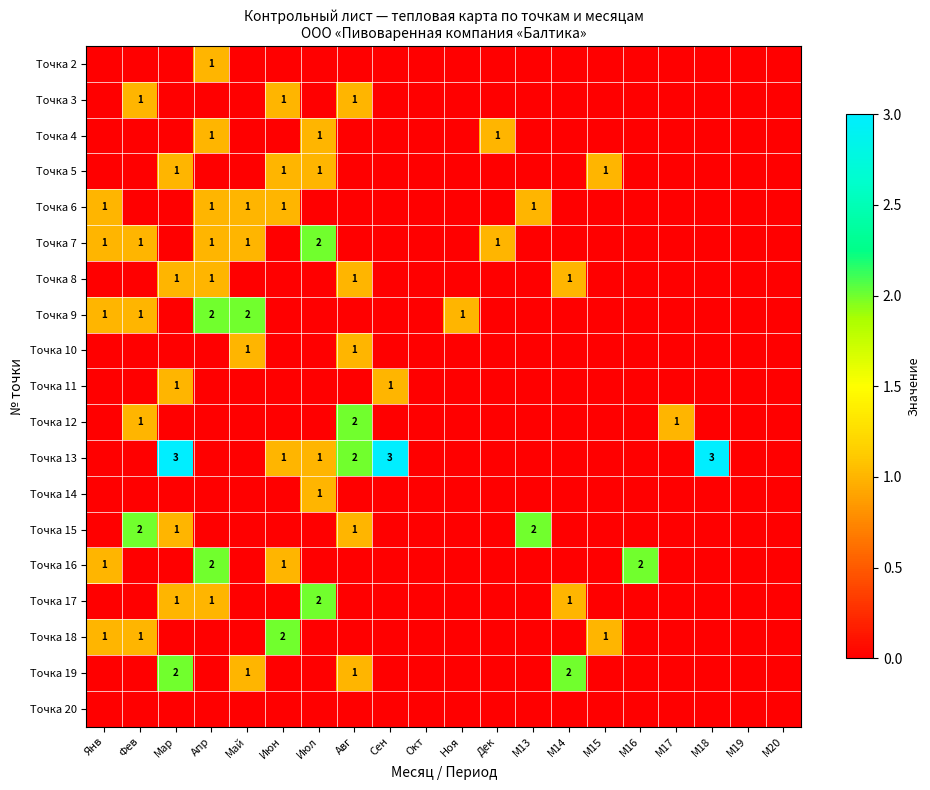

The Точка 9 series shows 1 at M20. True or false?

False